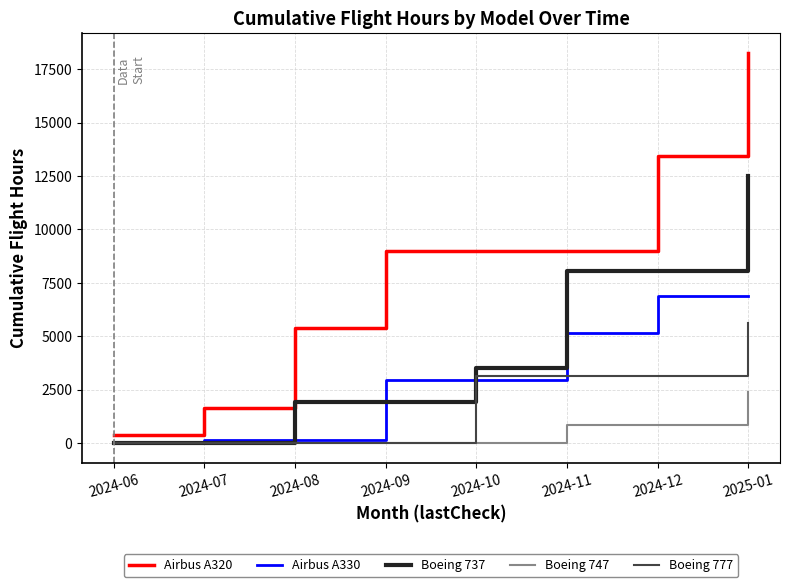

What position from the left is 2024-12?

7